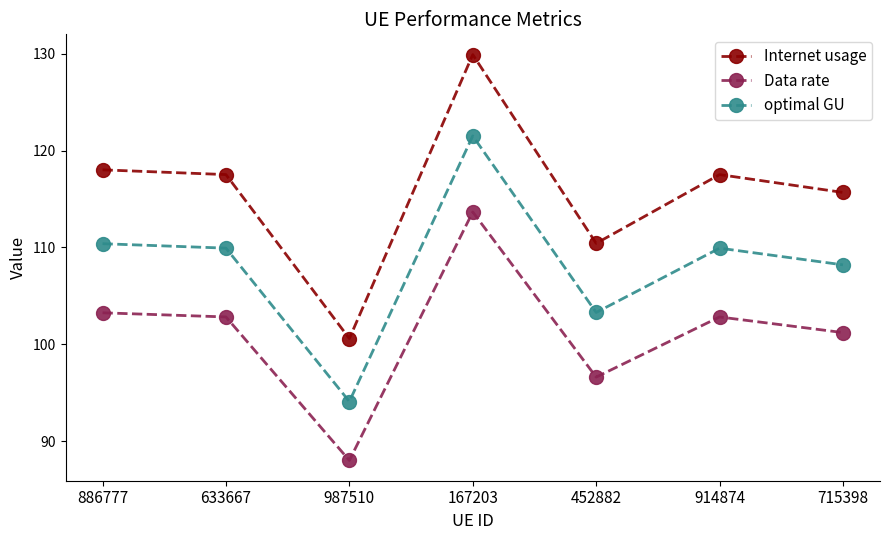

What is the spread (max minus min) of values at 715398?

14.5